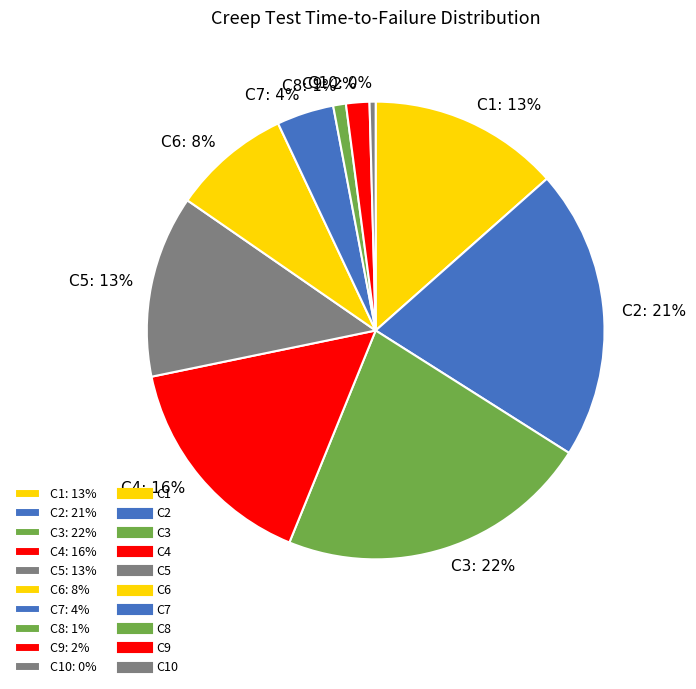

Do C6: 8% and C8: 1% together represent more than half of the pie?

No